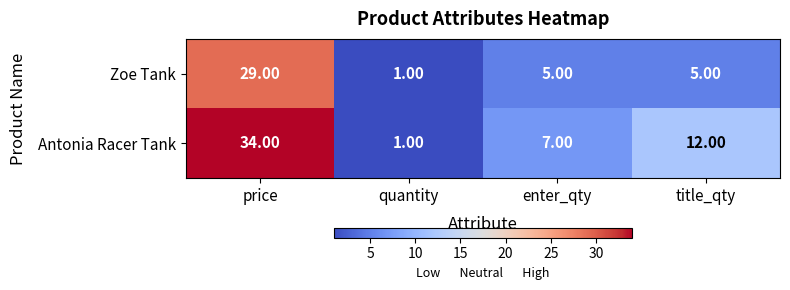

Which label corresponds to the smallest value in the chart?

quantity